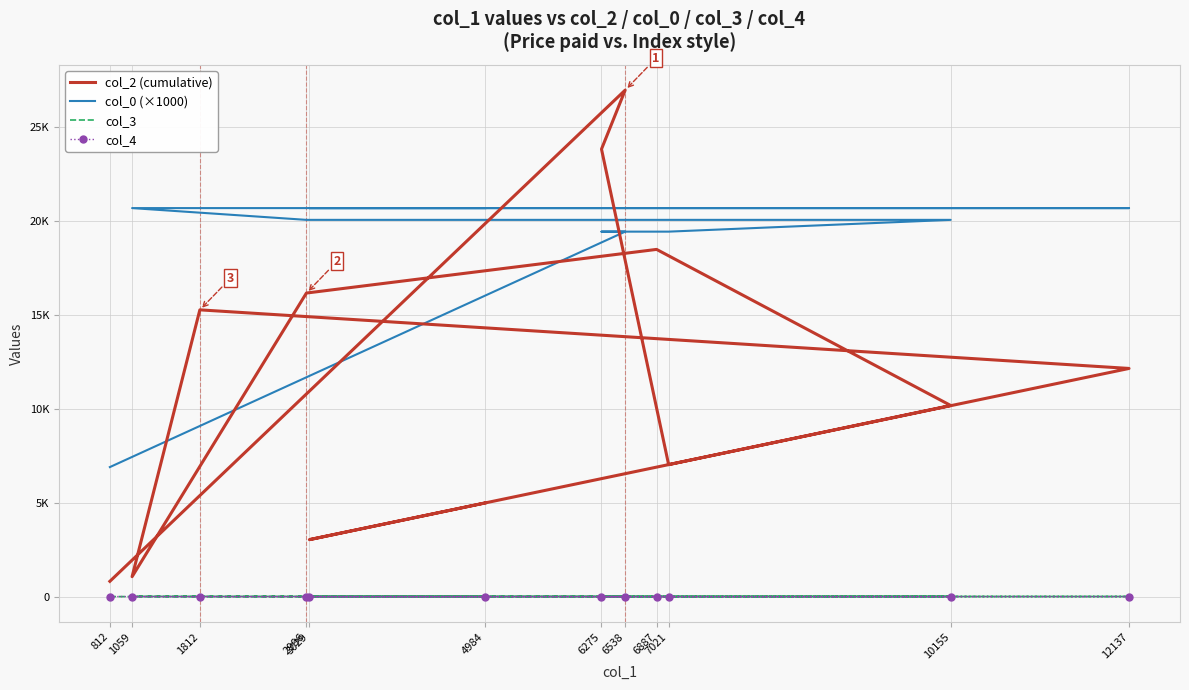

Which series has the largest range (max minus min)?

col_2 (cumulative)